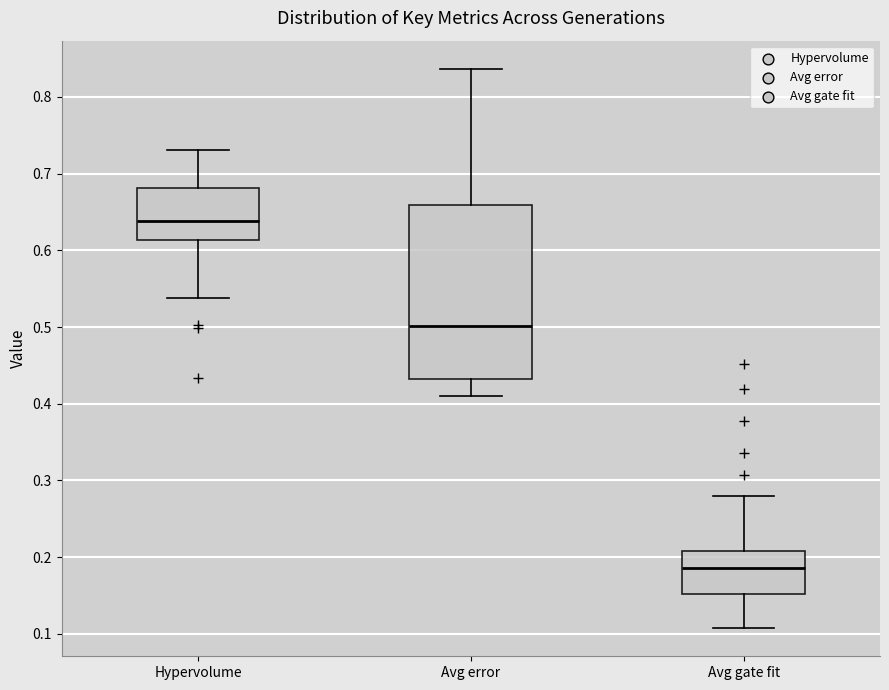

Which box's median line is the lowest?

Avg gate fit